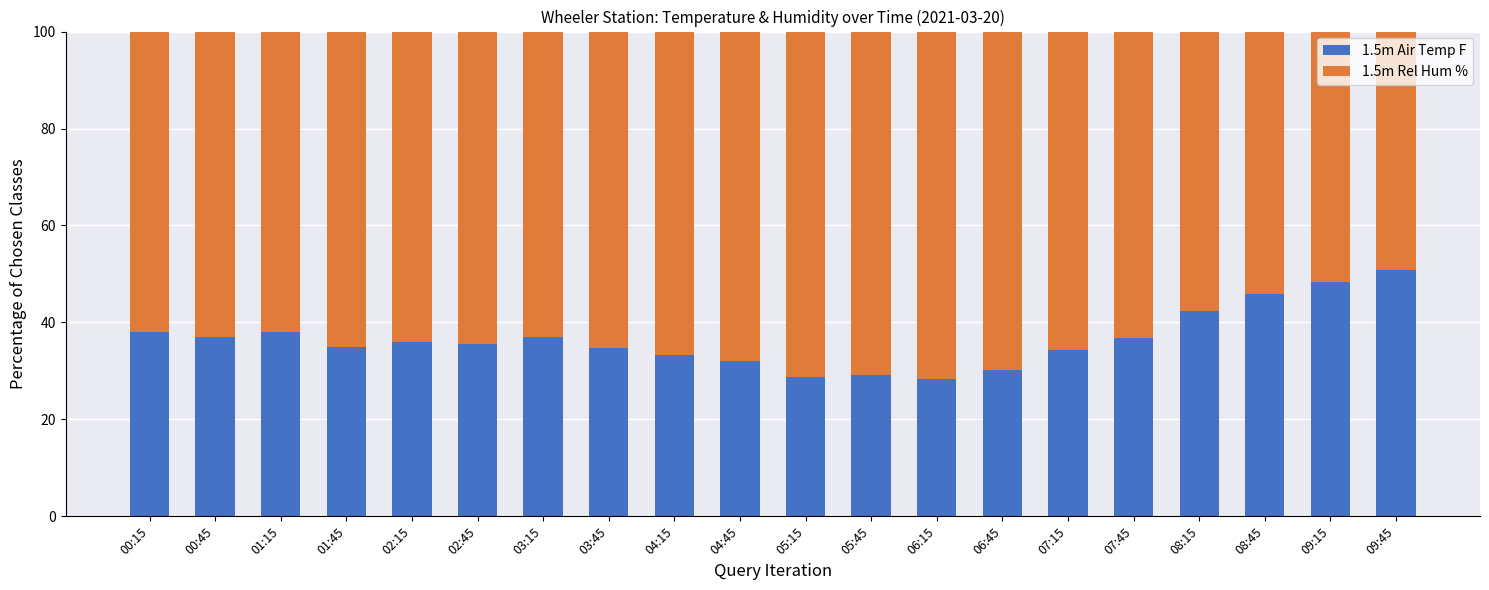

The 1.5m Air Temp F series shows 16.2 at 05:45. True or false?

False